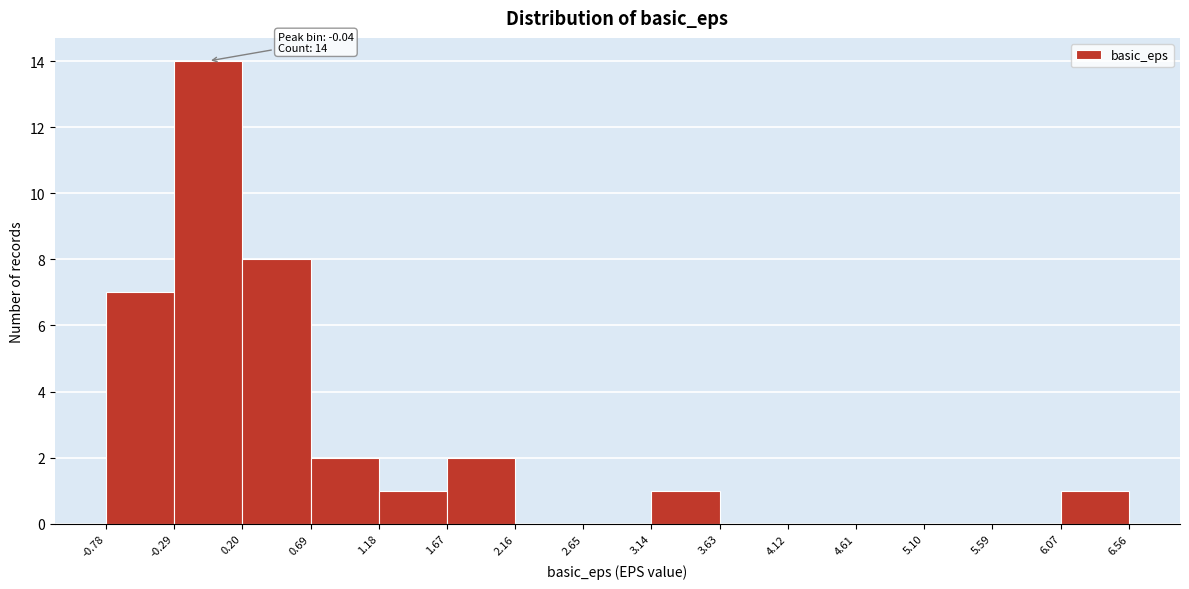

Which range on the x-axis has the tallest bar?

-0.29 to 0.20